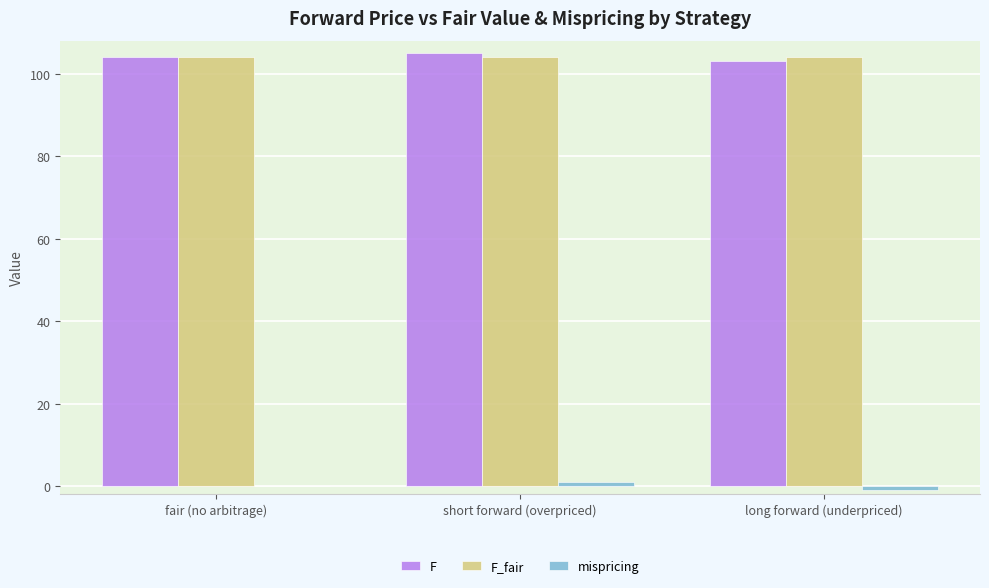

Is it true that F equals 176 at long forward (underpriced)?

False